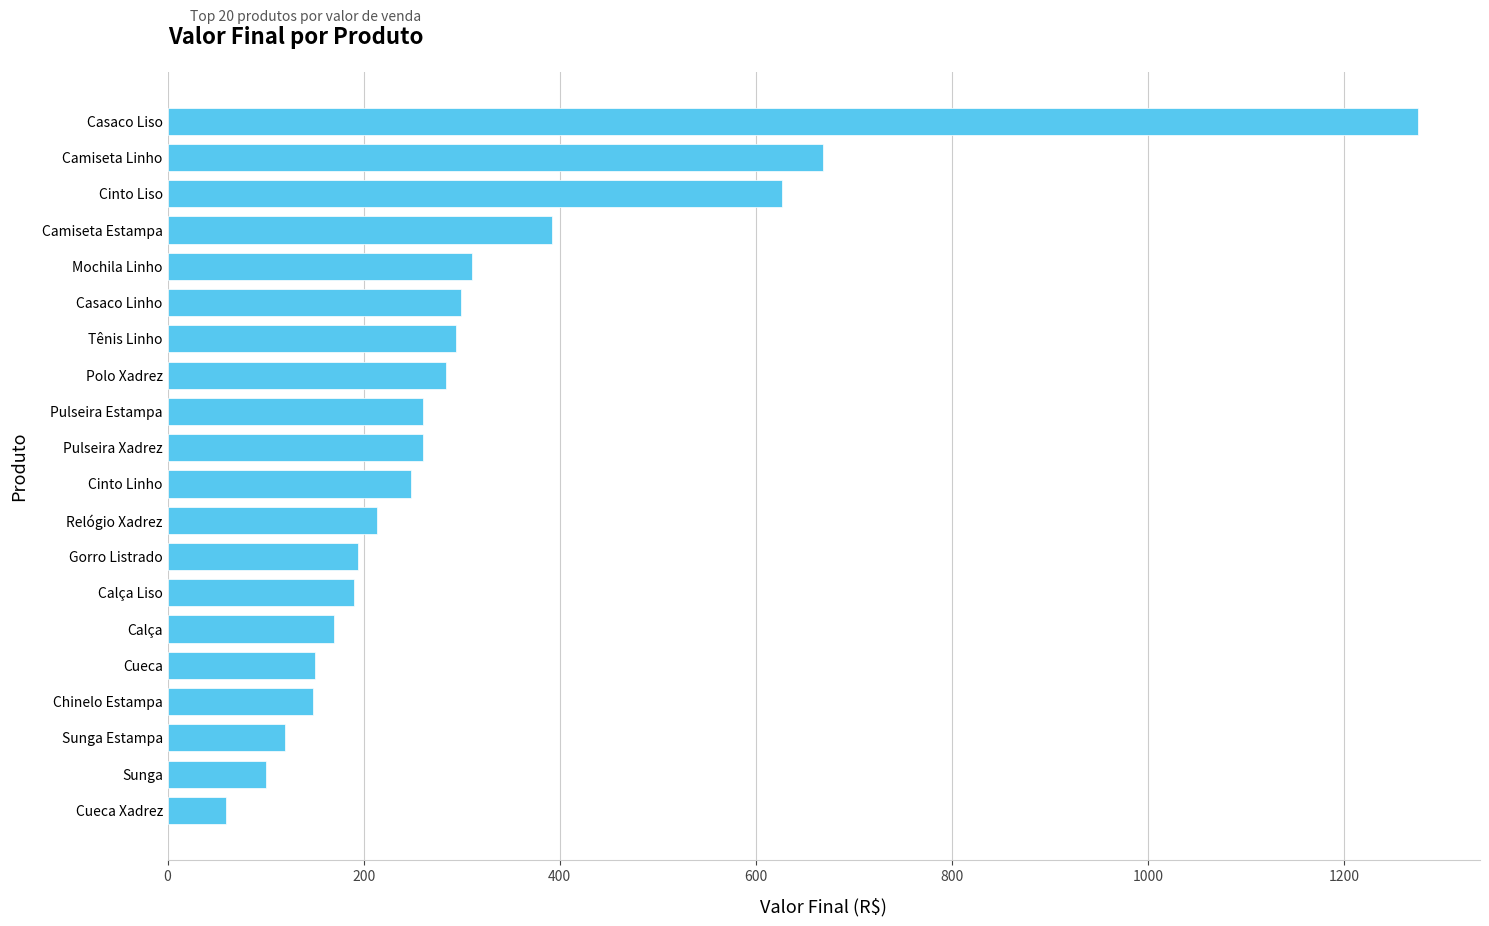

The value at Cueca Xadrez is 60. True or false?

True